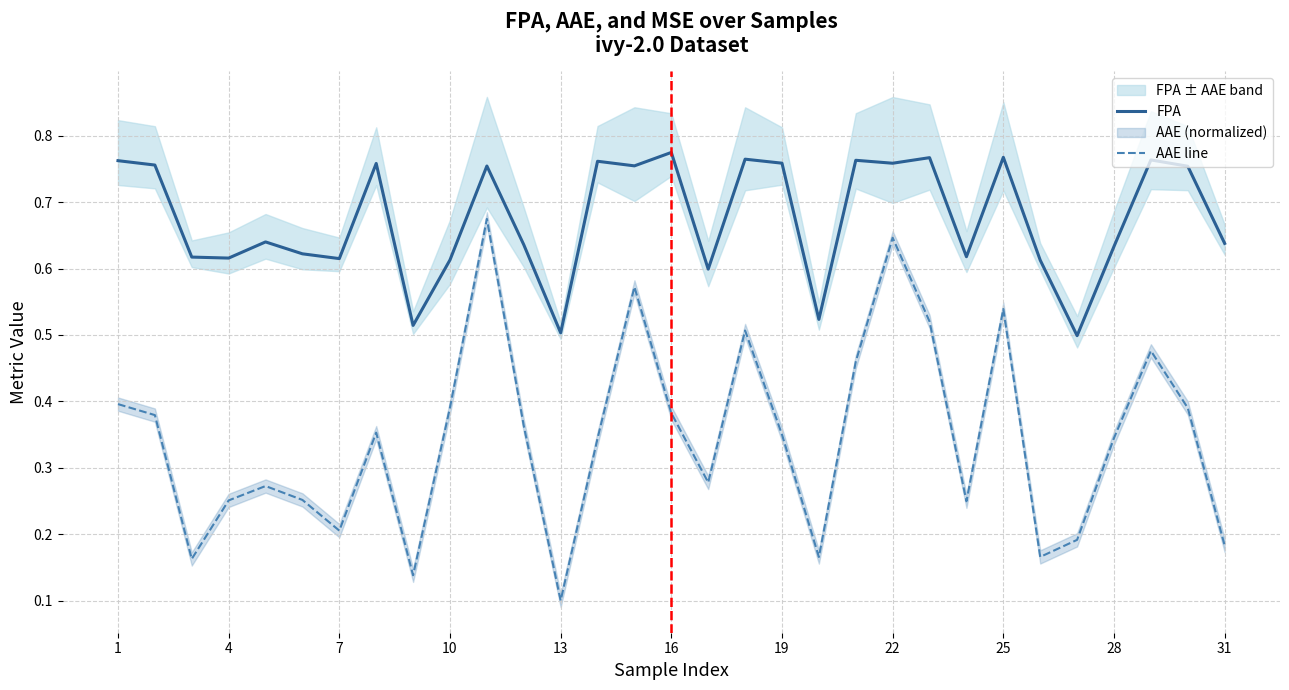

True or false: FPA has a value of 1.2 at 19.

False